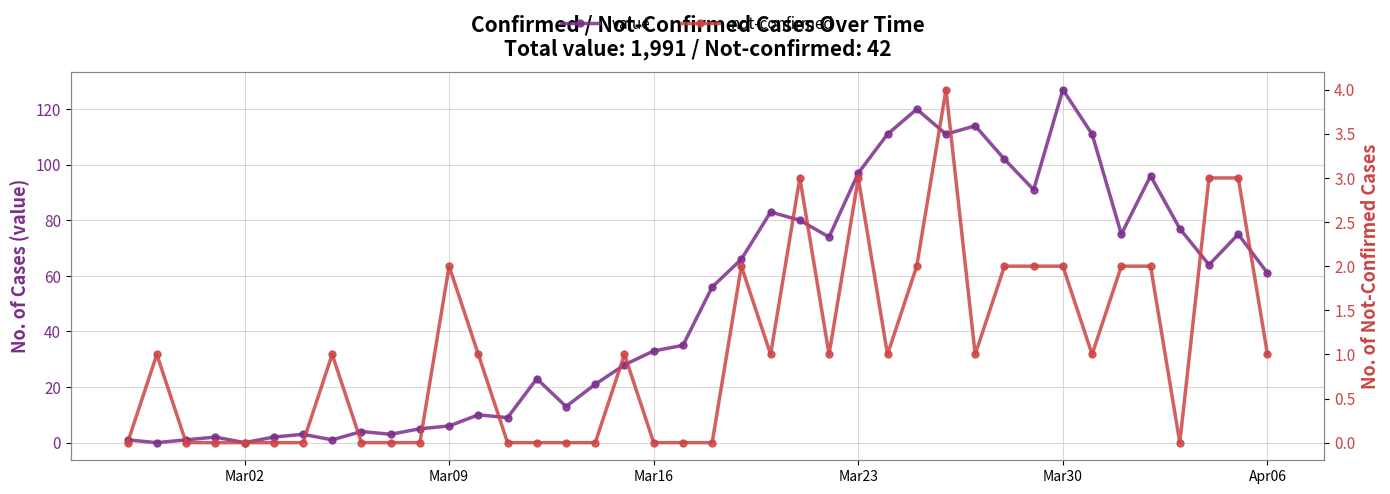

Rank the series by their maximum value, from lowest to highest.

not-confirmed, value